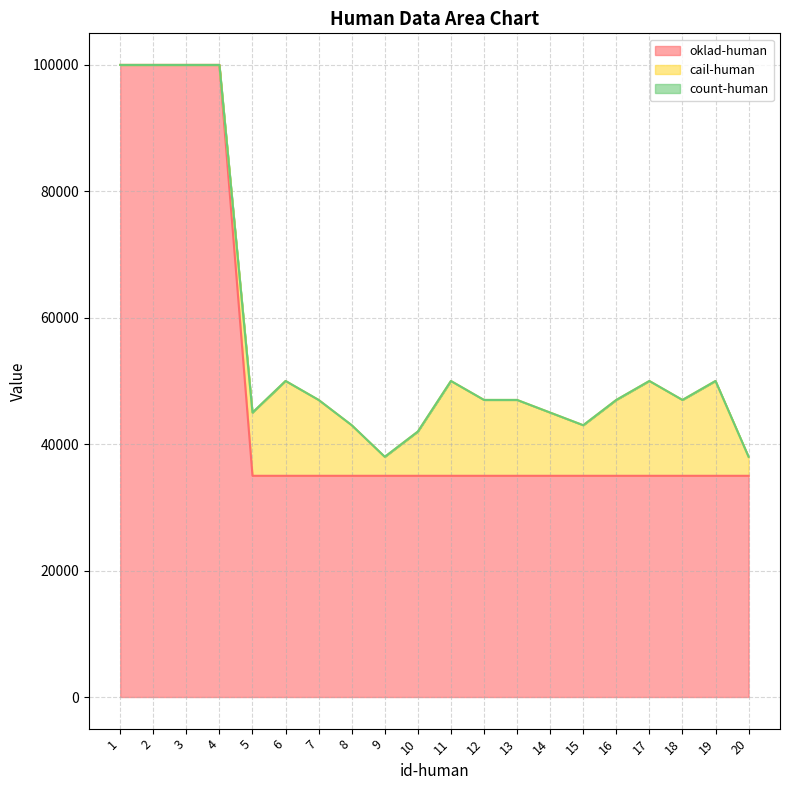

What is the highest value of the oklad-human series?

100000